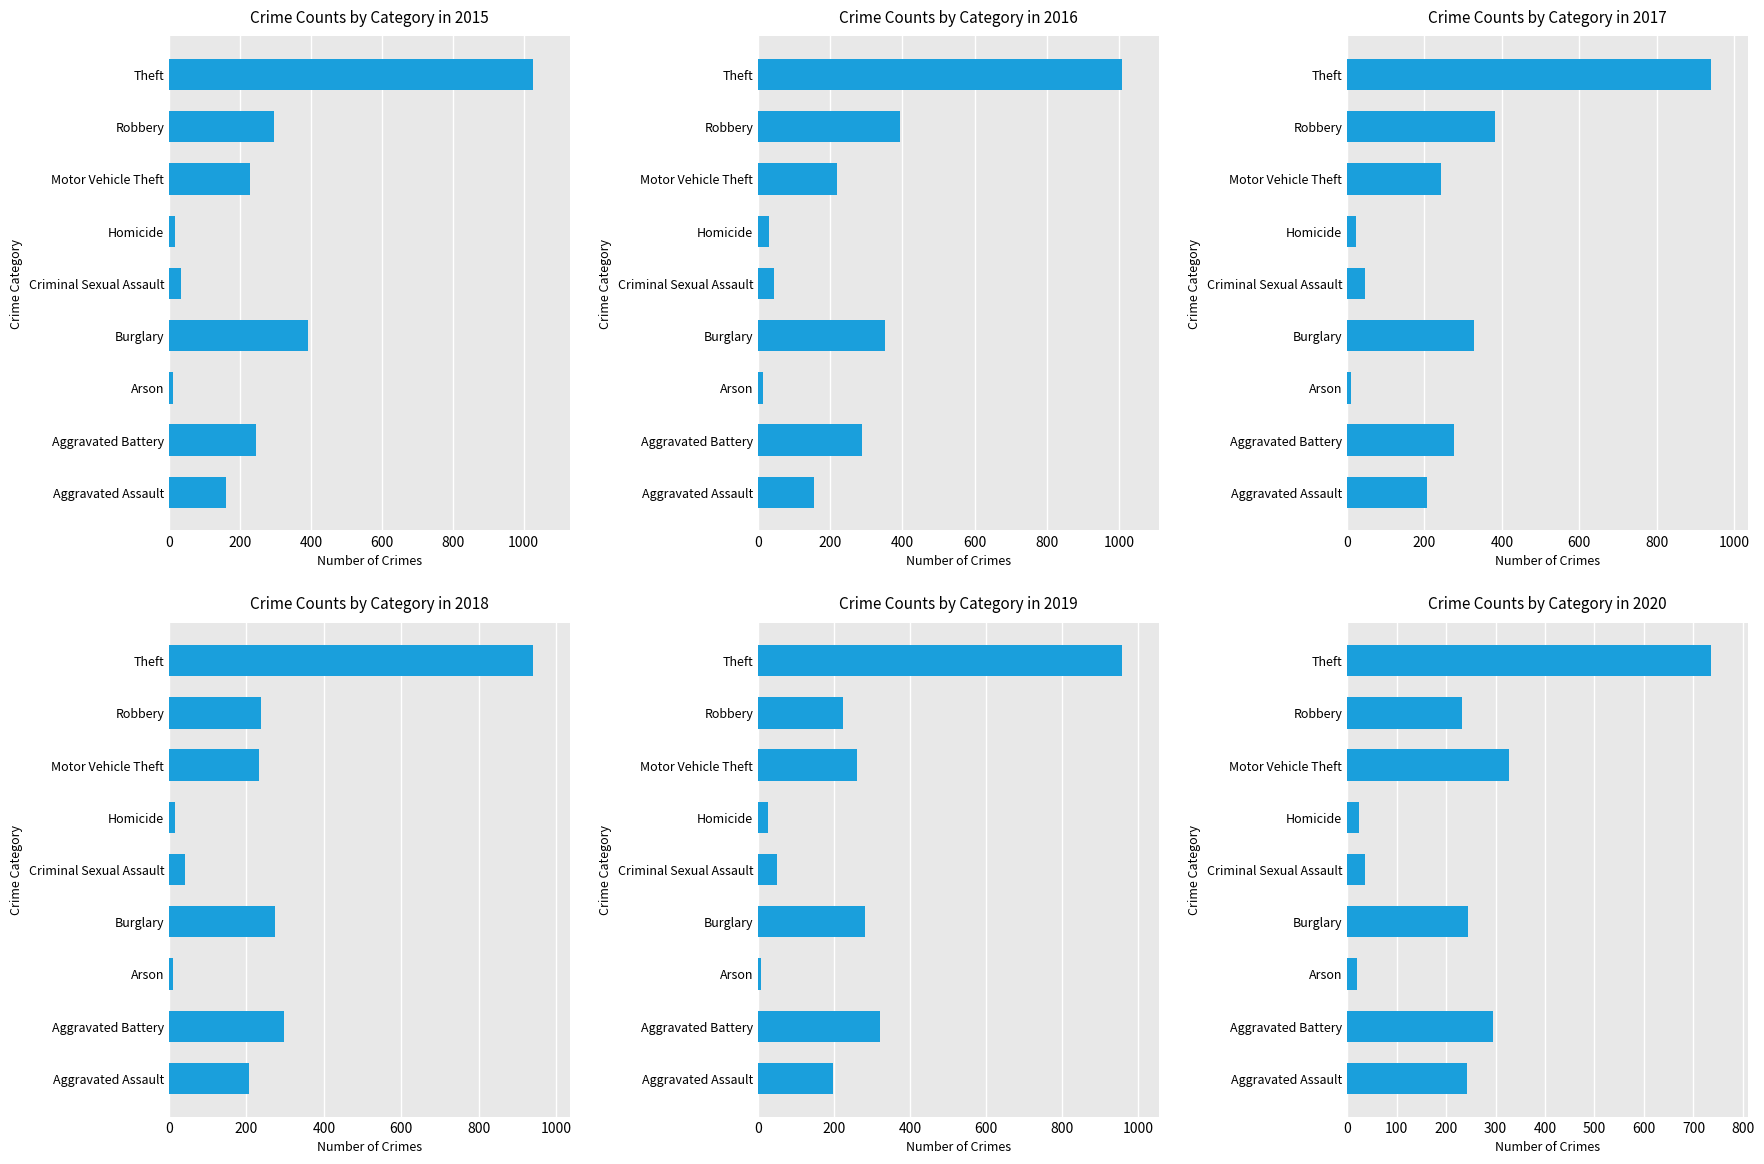

Where is 2020 nearest to the value 378?

Motor Vehicle Theft